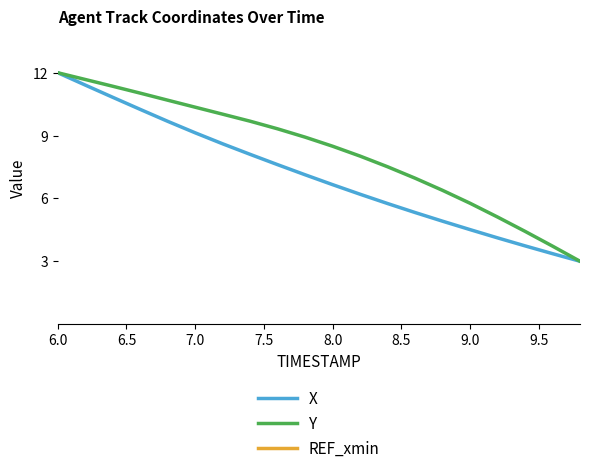

What are all the series names shown in the legend?

X, Y, REF_xmin